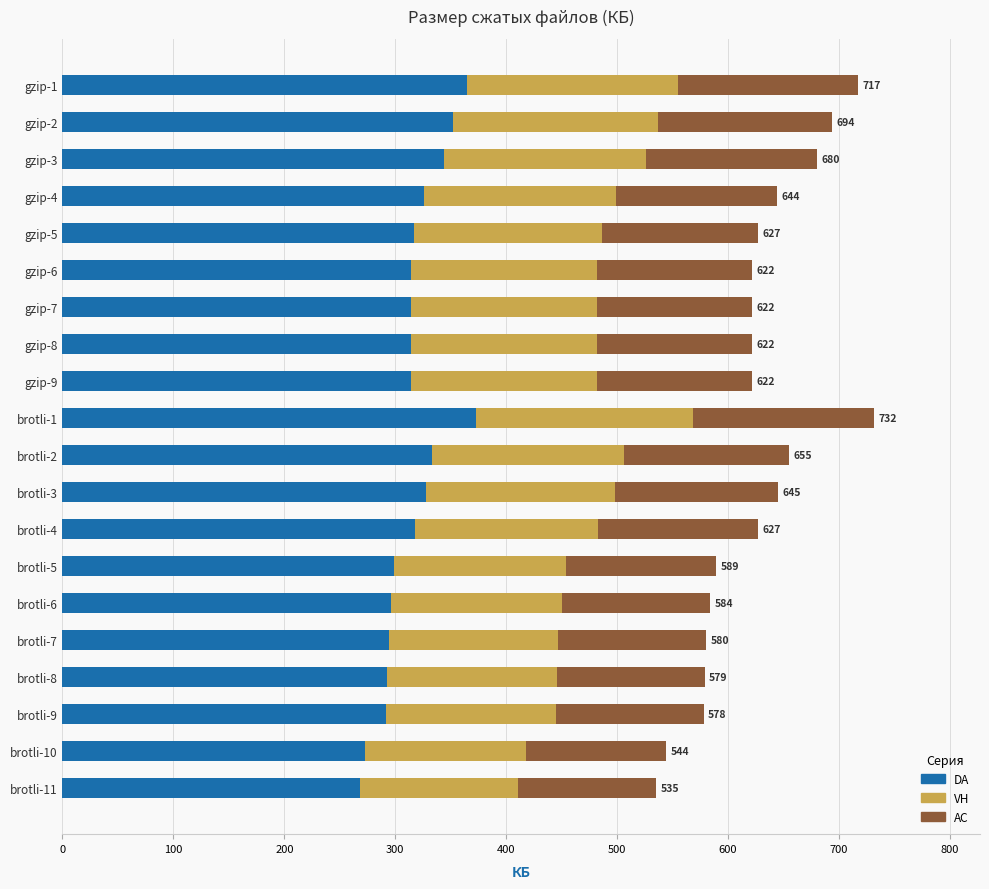

What is the difference between the maximum and minimum values in the DA series?

105